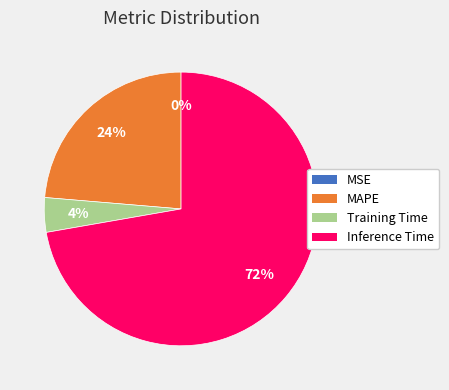

What is the largest slice in the pie chart?

Inference Time